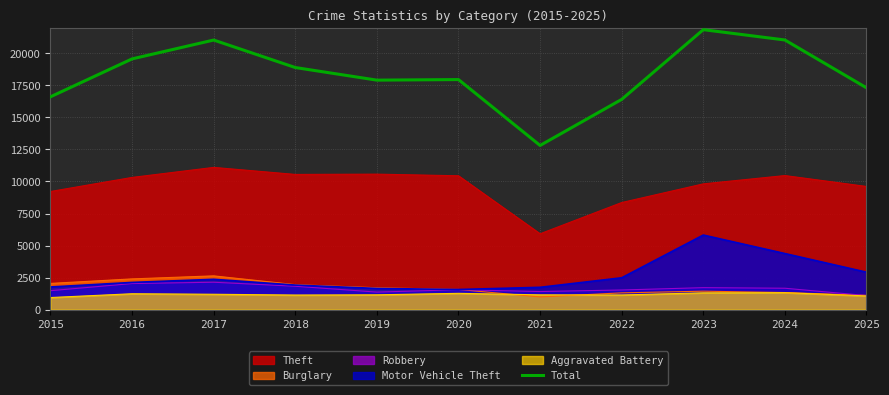

Between 2015 and 2024, which series saw the biggest shift?

Total